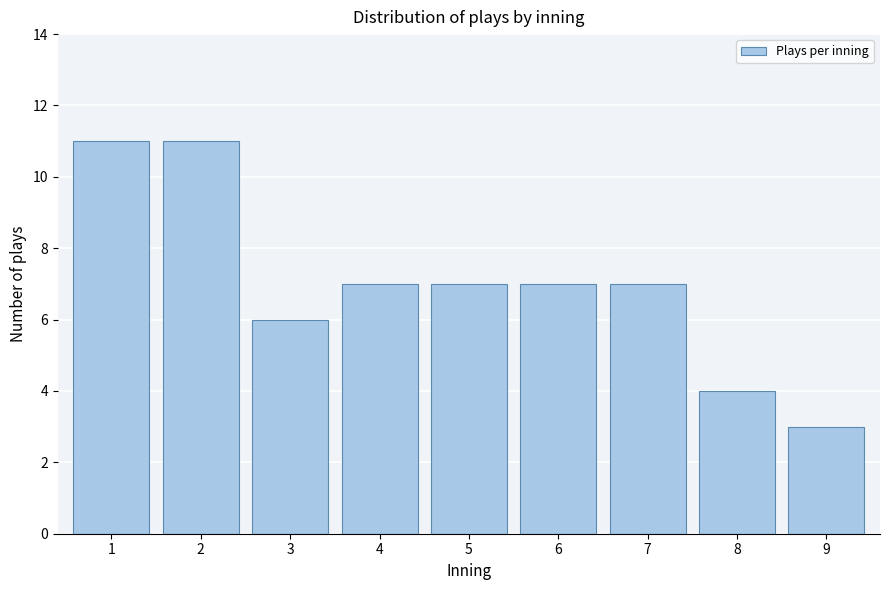

Reading right to left, what are all the values shown in this chart?

9=3	8=4	7=7	6=7	5=7	4=7	3=6	2=11	1=11